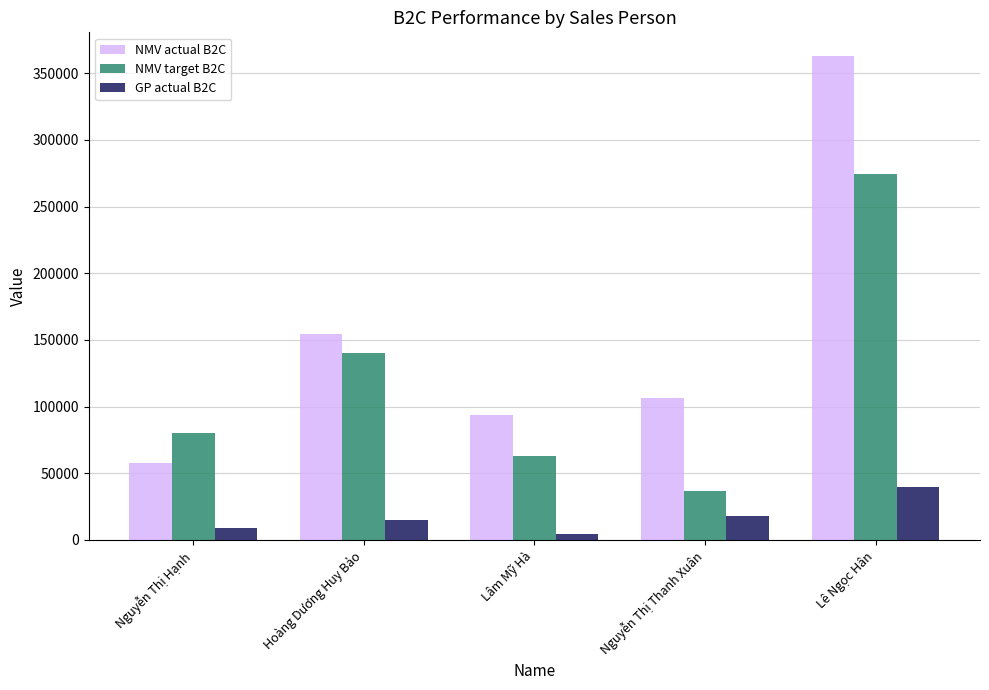

Is it true that NMV actual B2C equals 105057.8 at Hoàng Dương Huy Bảo?

False